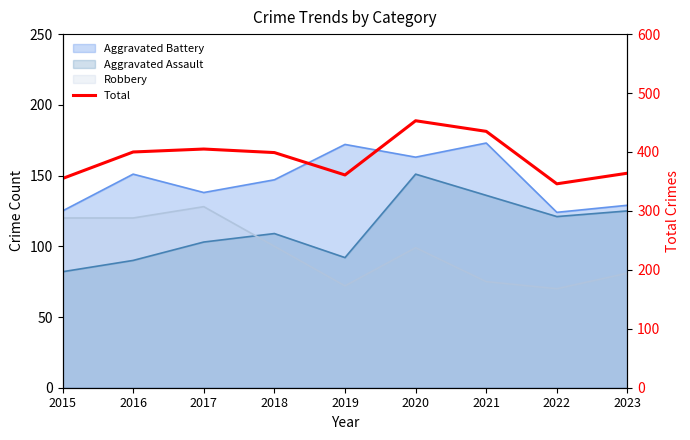

Reading right to left, what are all the values shown in this chart?

364	346	435	453	361	399	405	400	355